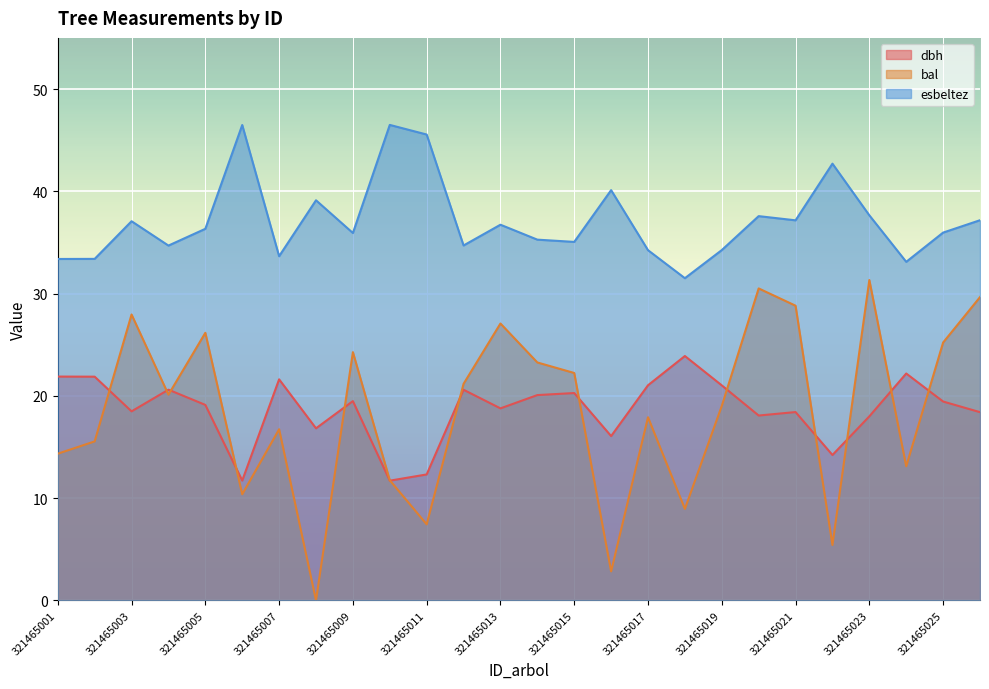

What is the total value across all series at 321465010?

69.9